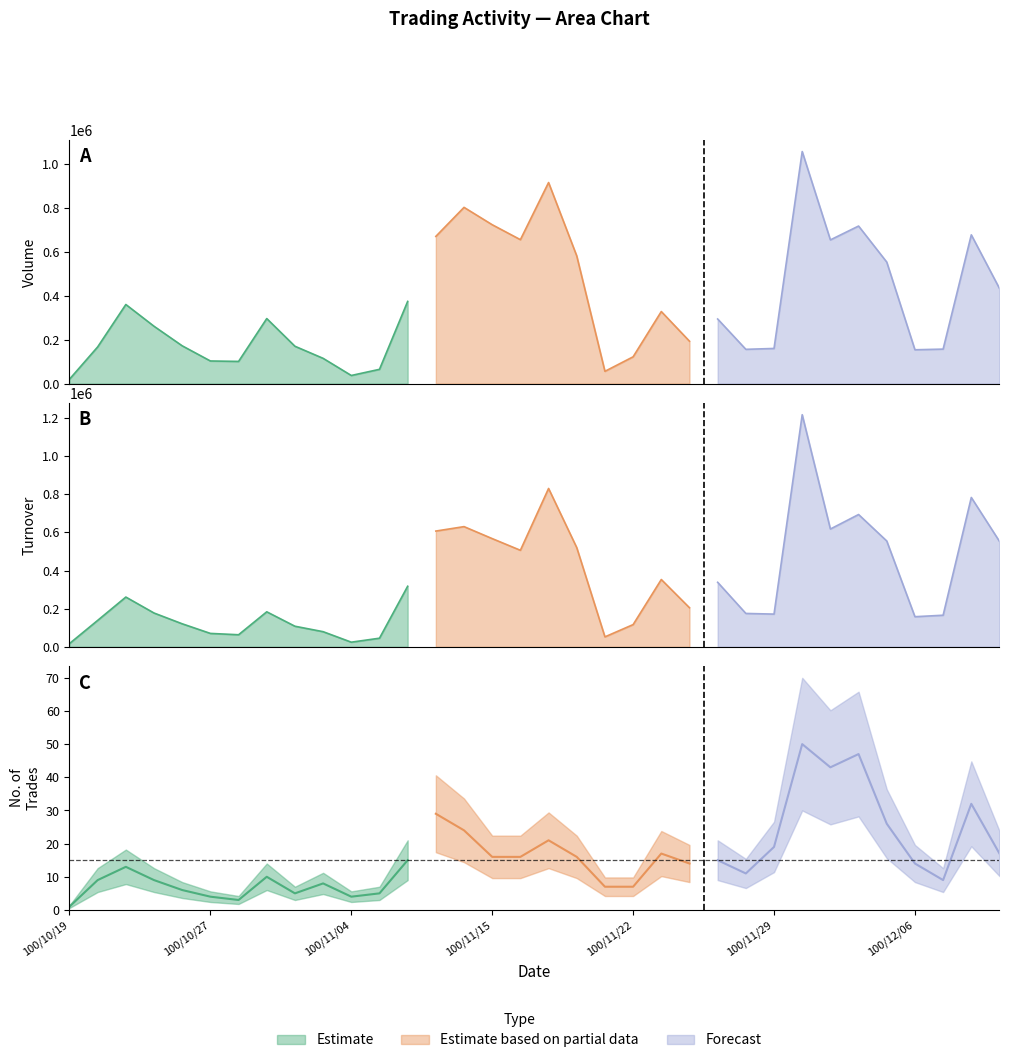

What is the label of the 1st point from the left?

100/10/19